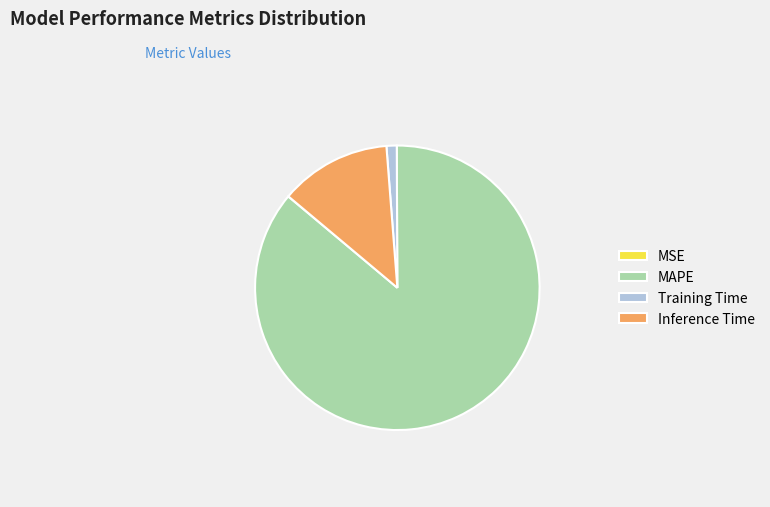

Is there a majority slice in this chart?

Yes